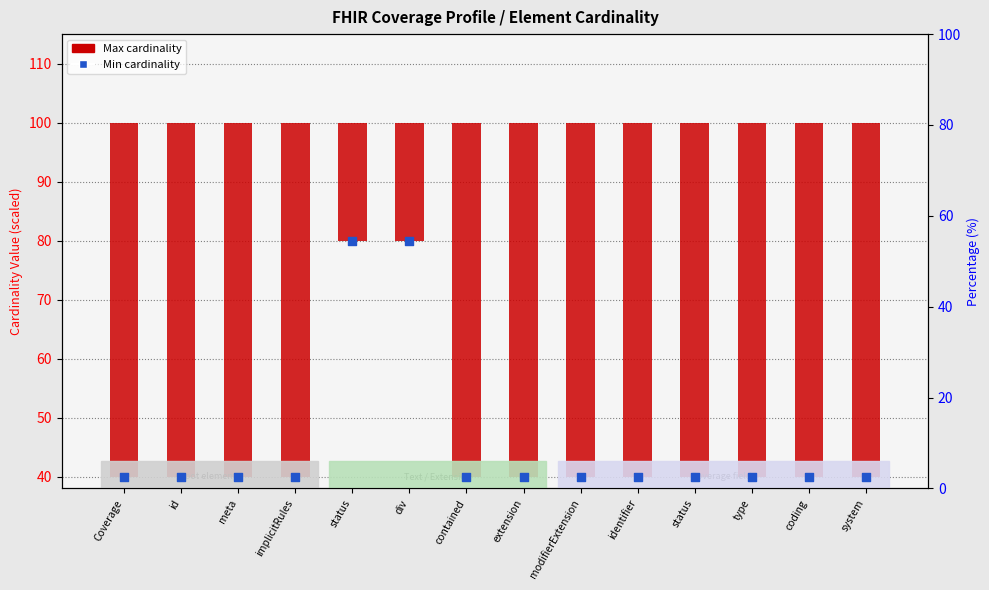

What is the total value across all series at system?

100